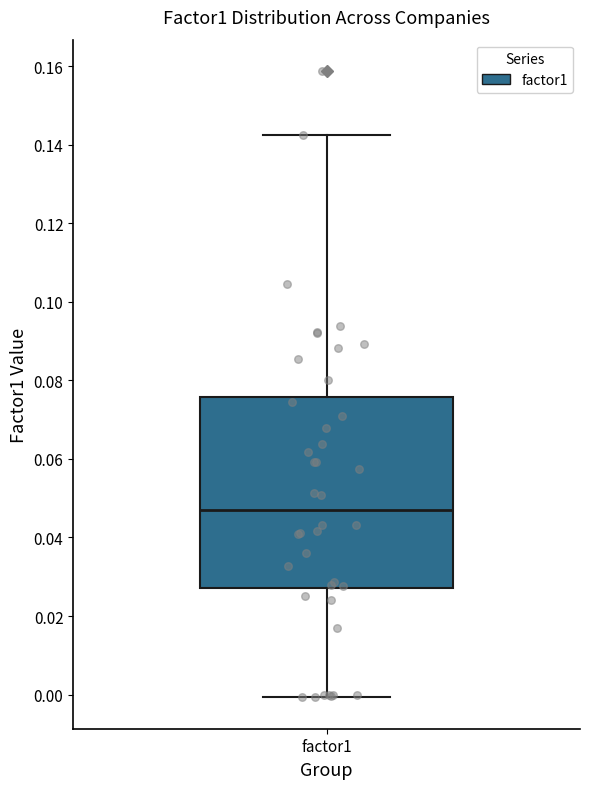

Transcribe this box plot: give where the median line is, the range the box spans, and where the two whiskers end, as read against the y-axis. The values are not printed on the chart, so give them approximately, as read against the axis.

median 0.048, box 0.028 to 0.076, whiskers 0.000 to 0.142